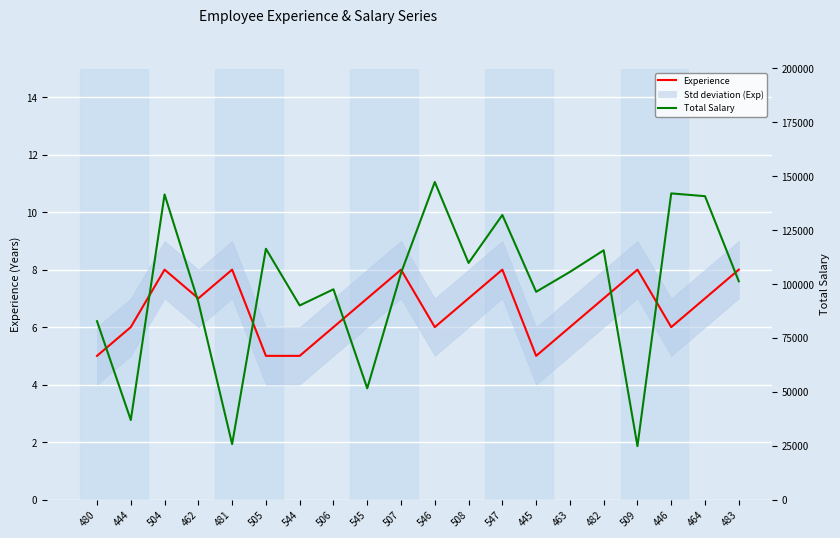

How many series are shown in this chart?

2